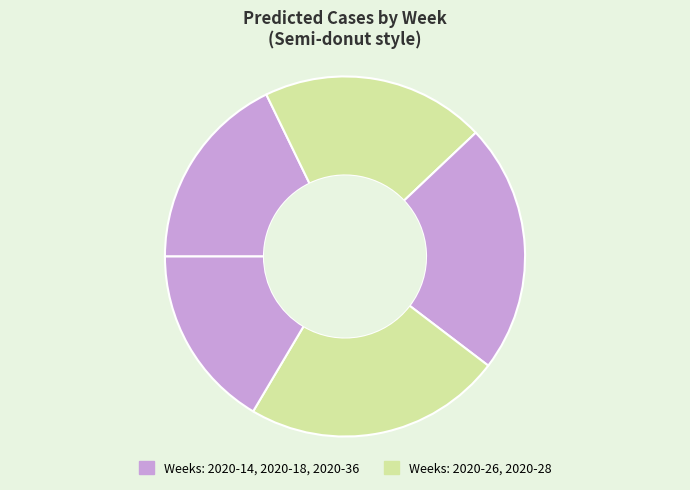

How many slices are in this pie chart?

5